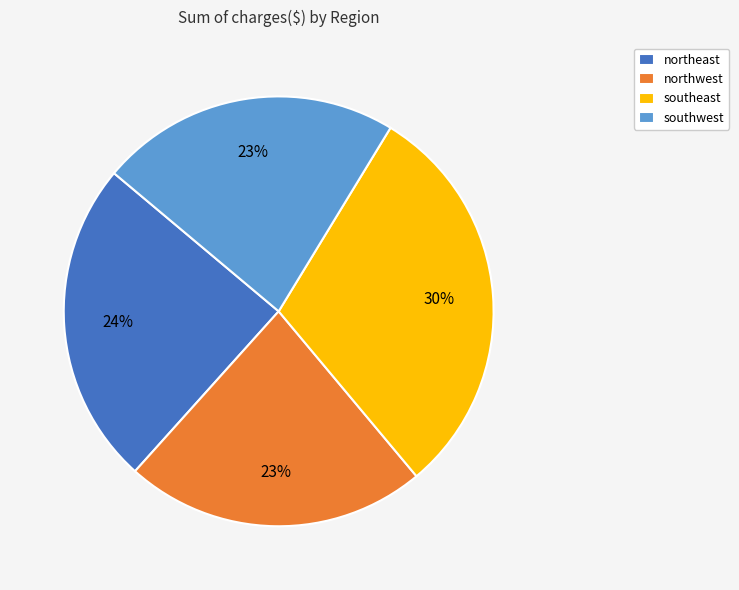

Is there any slice that represents more than half of the pie?

No